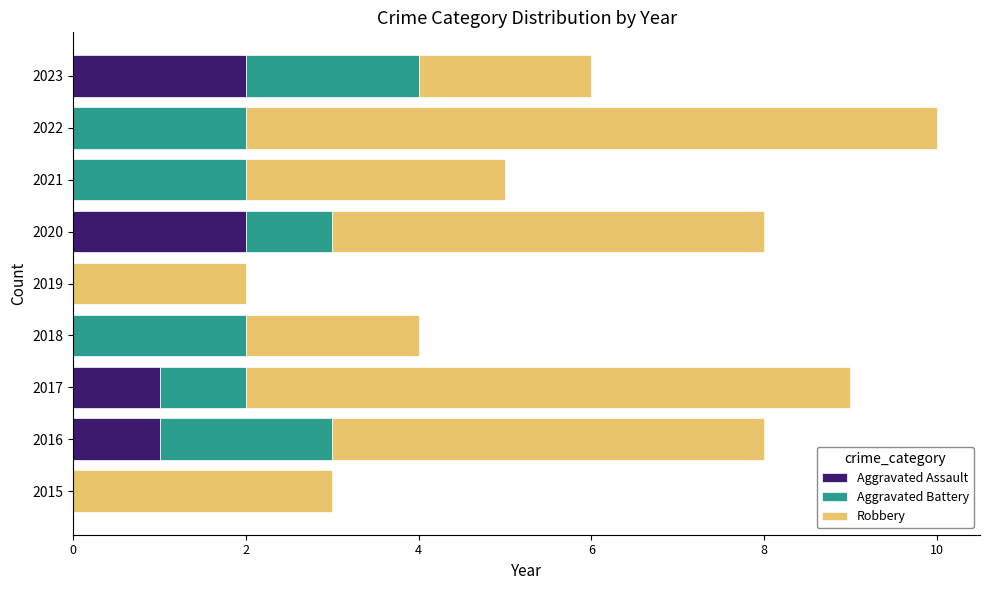

At which category is the sum across all series the highest?

2022